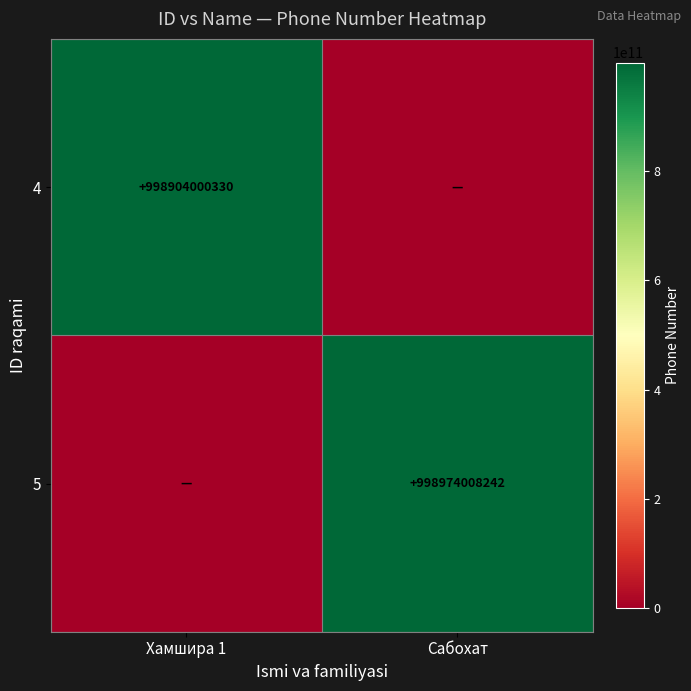

True or false: 5 has a value of 998974008242 at Сабохат.

True